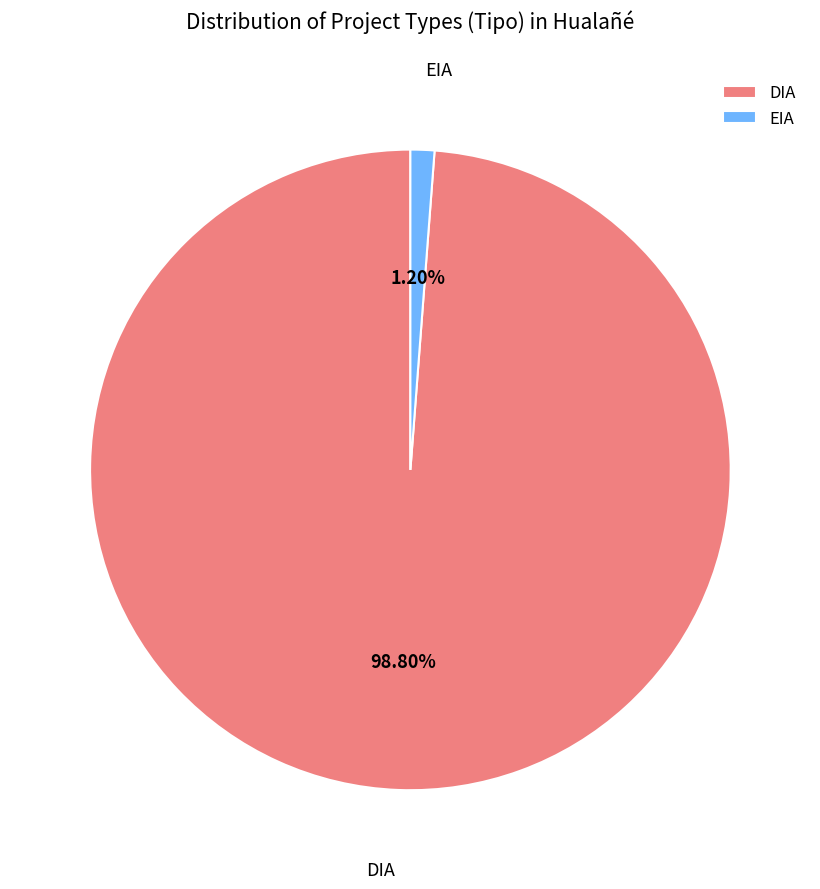

Which category accounts for the majority?

DIA